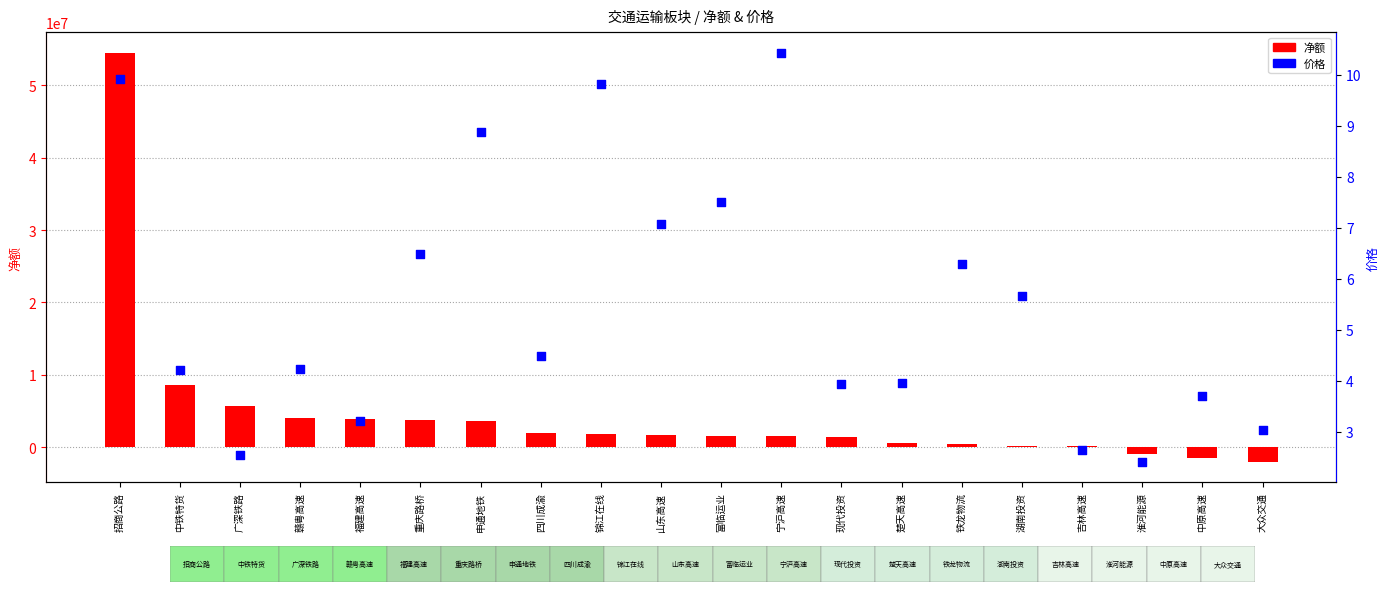

Which series has the widest spread of Y values?

净额